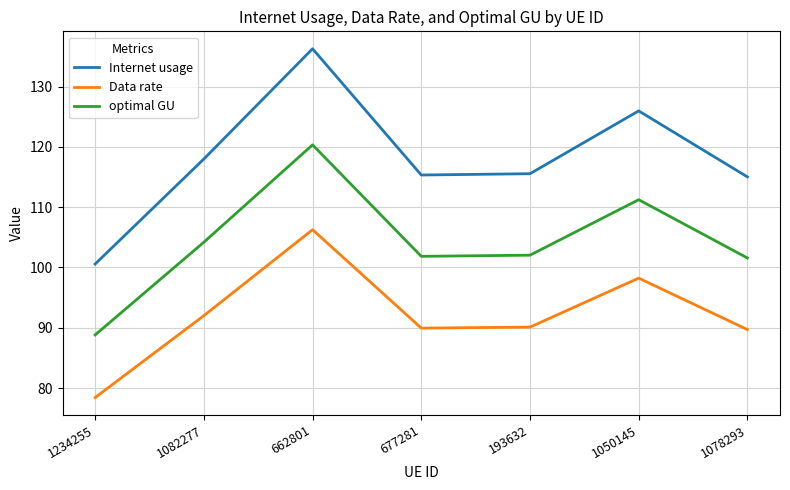

Rank the series by their maximum value, from highest to lowest.

Internet usage, optimal GU, Data rate